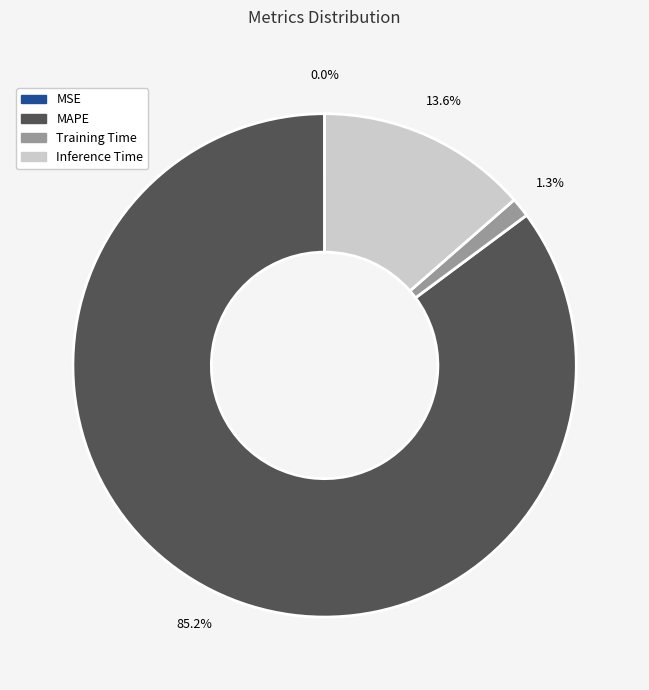

Is there a majority slice in this chart?

Yes